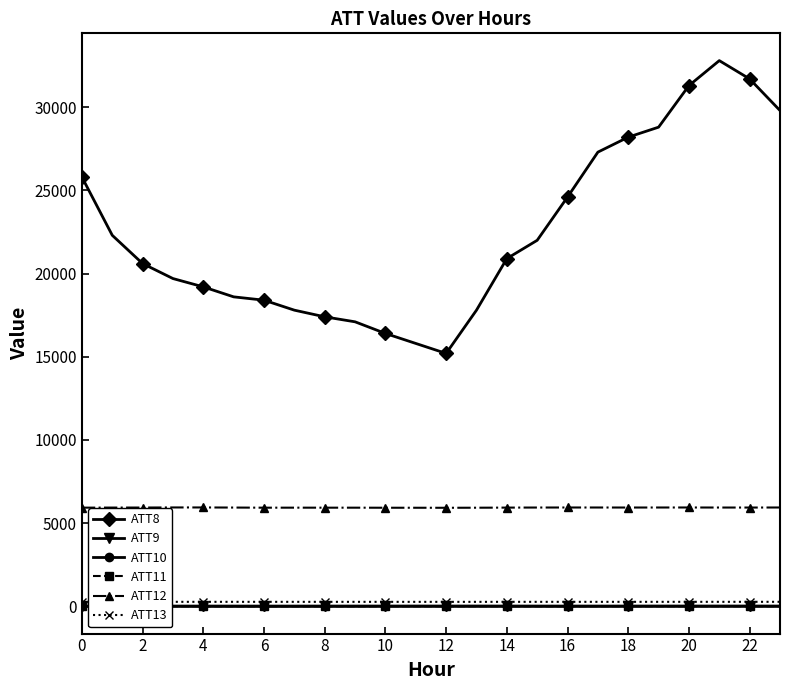

Is this an area chart (filled region under the line)?

No